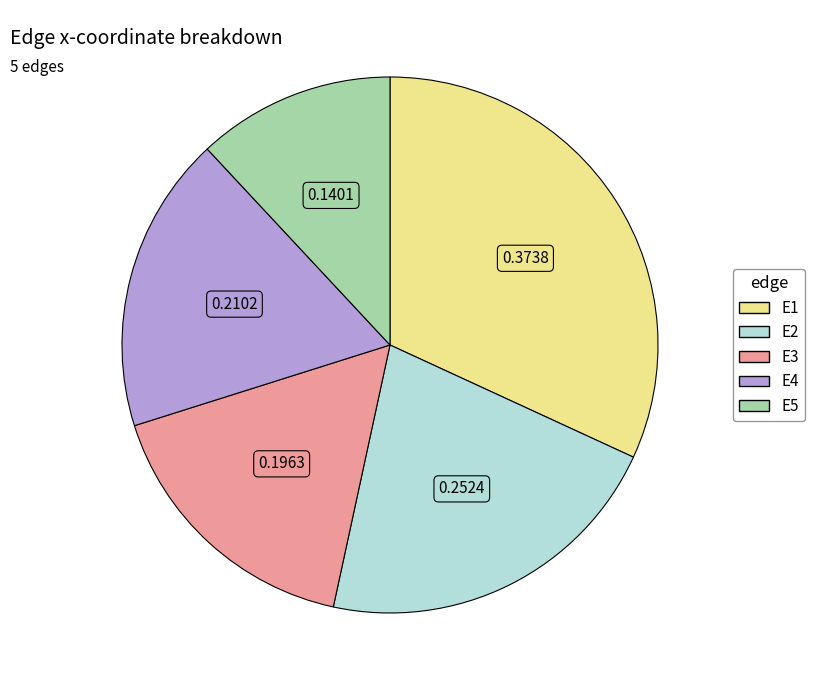

Combined, do E5 and E4 account for over 50%?

No